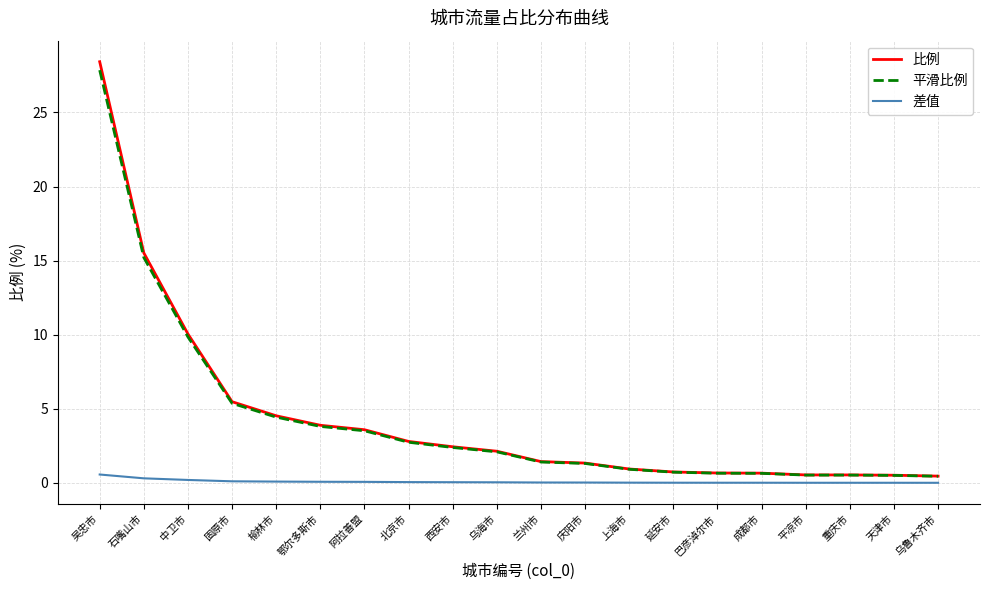

The 差值 series shows 0.0 at 天津市. True or false?

True